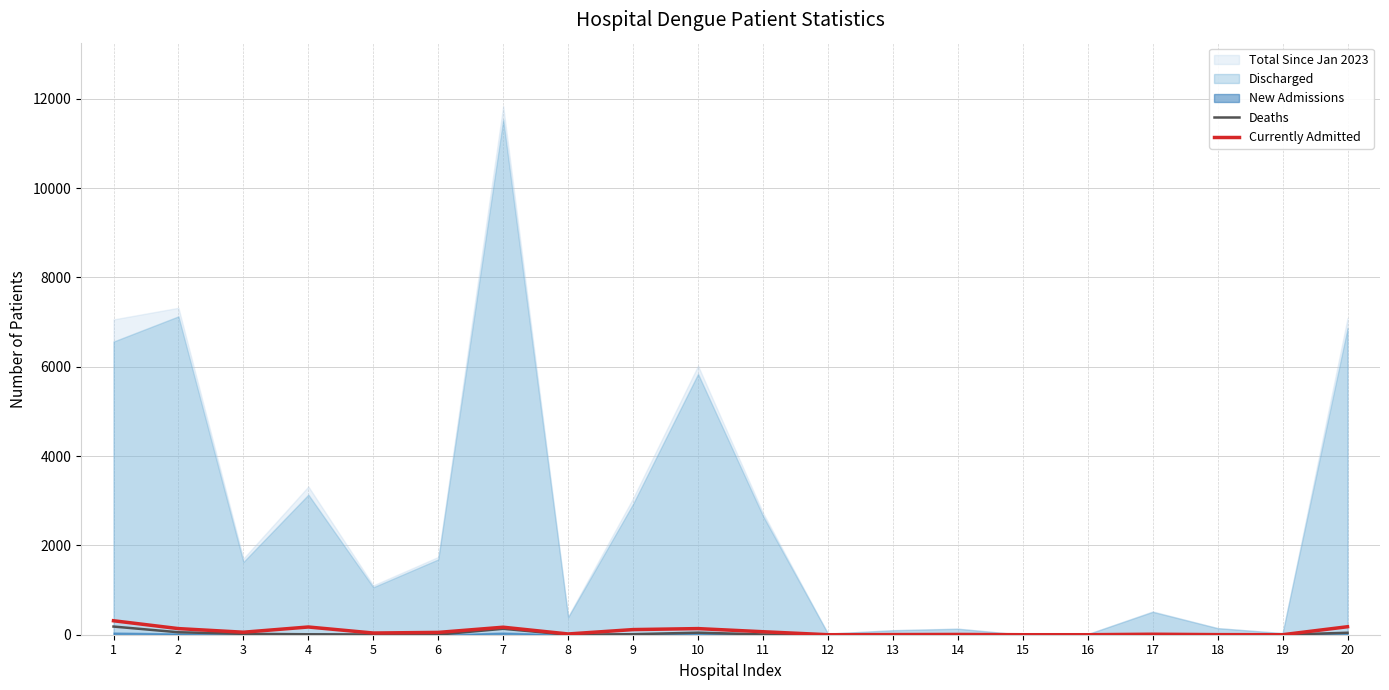

Where is Currently Admitted nearest to the value 156?

7